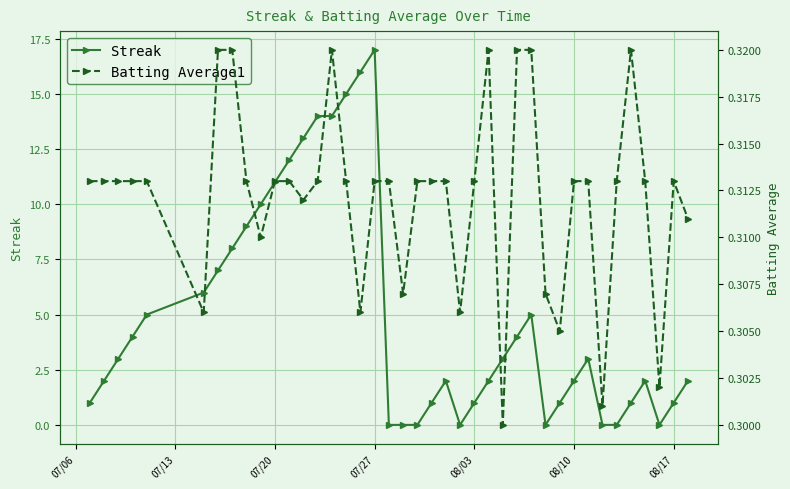

What is the difference between the maximum and minimum values in the Streak series?

17